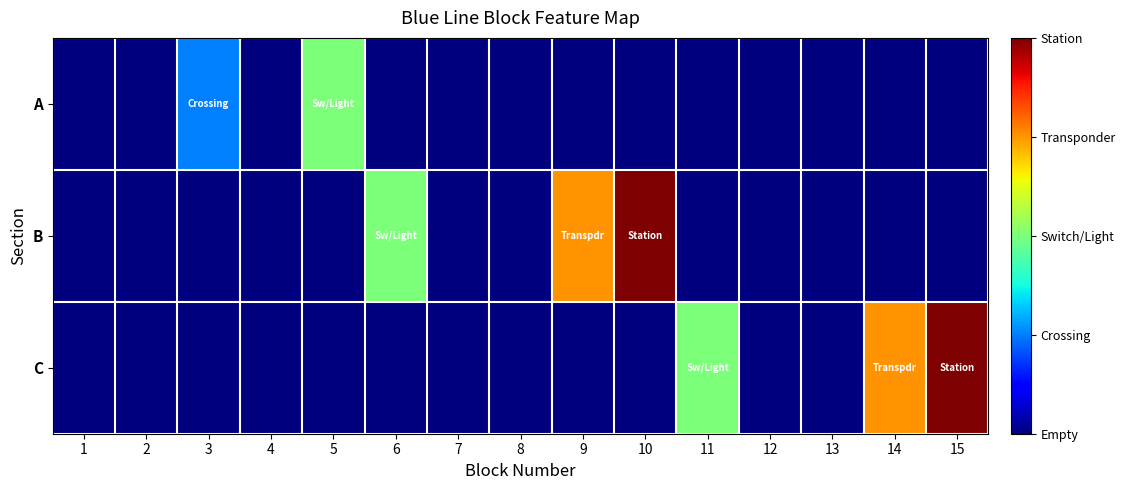

What is the maximum value shown in the chart?

4